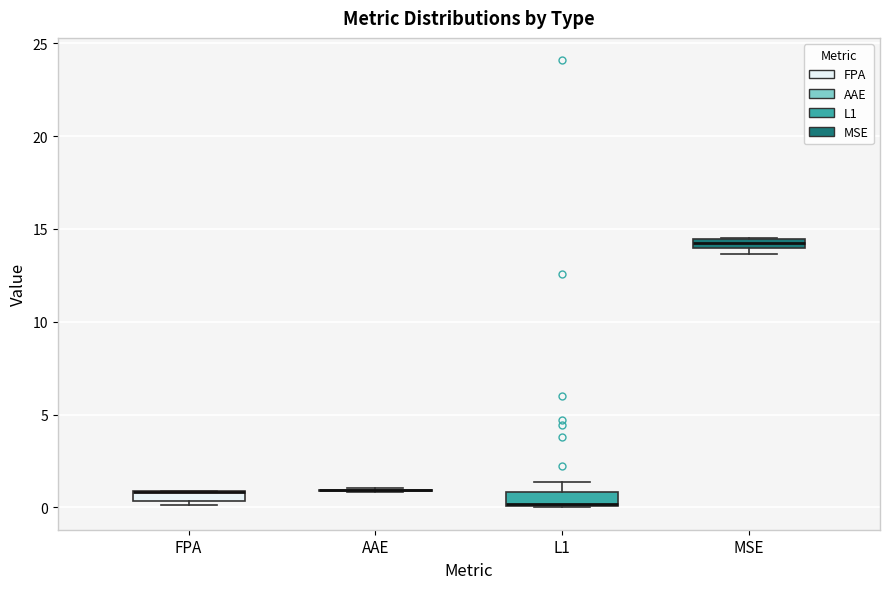

Where is the lower edge of the box for FPA on the y-axis? The values are not printed on the chart, so give them approximately, as read against the axis.

0.5